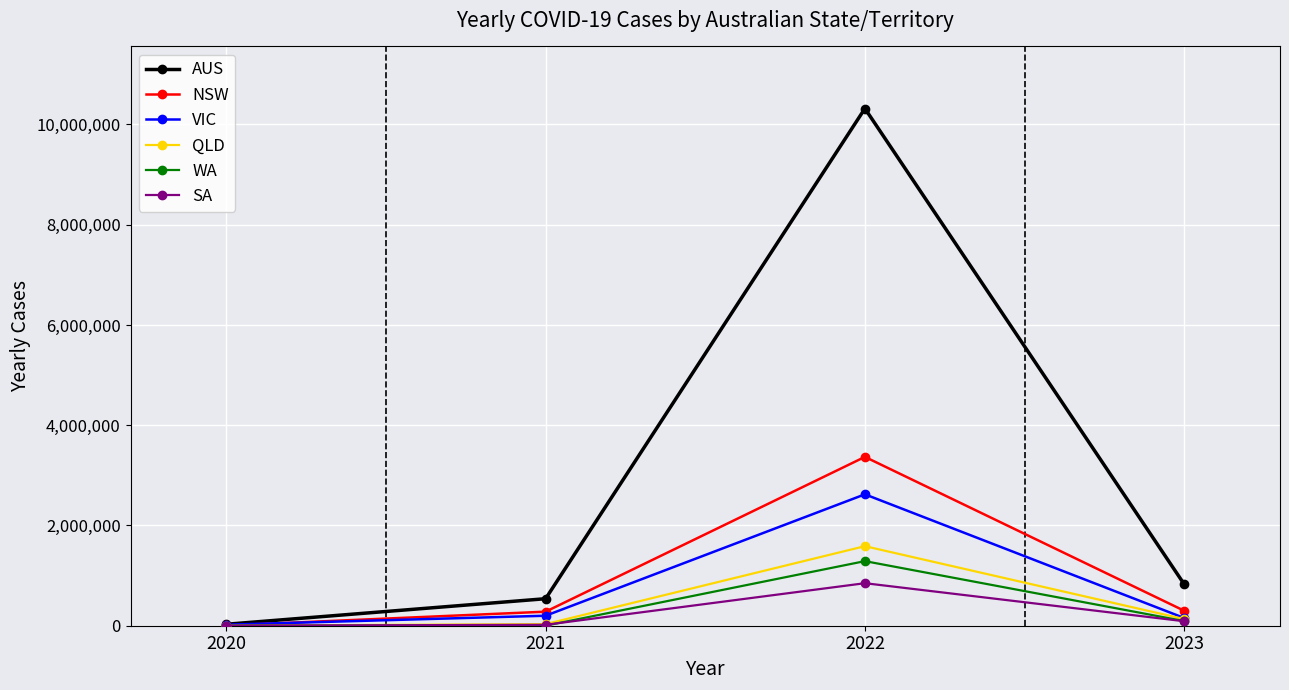

Which series has the widest spread of values?

AUS